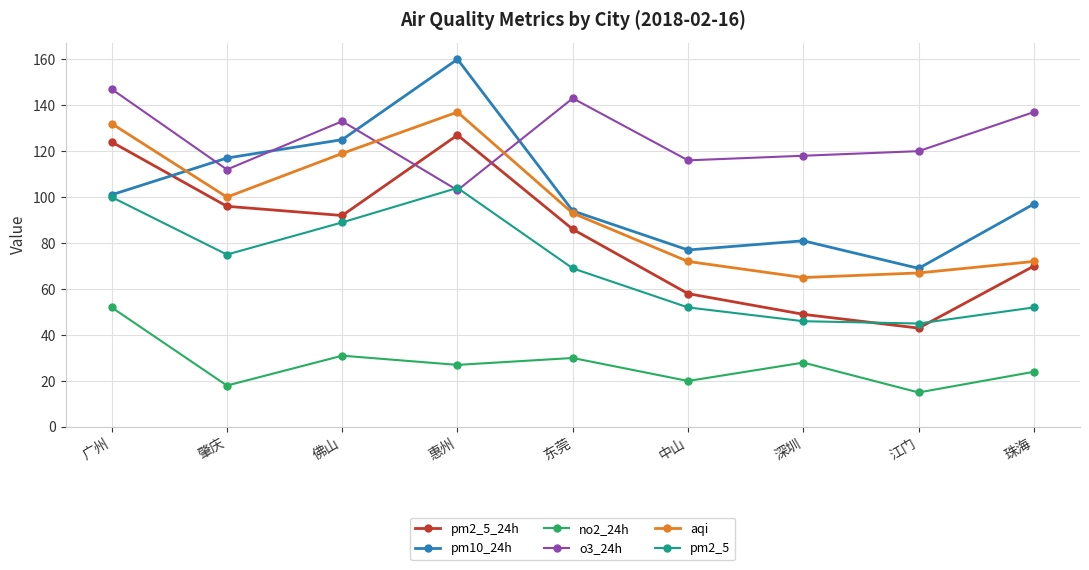

What is the sum of all no2_24h values?

245